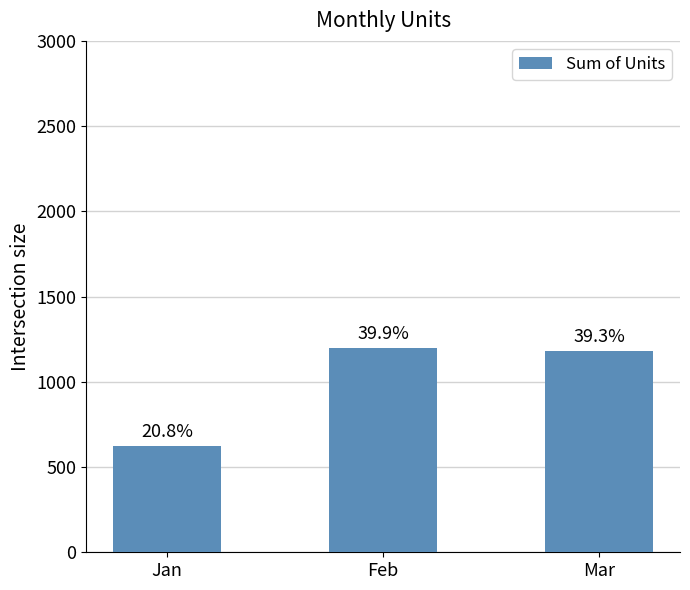

How many bars are there in total?

3